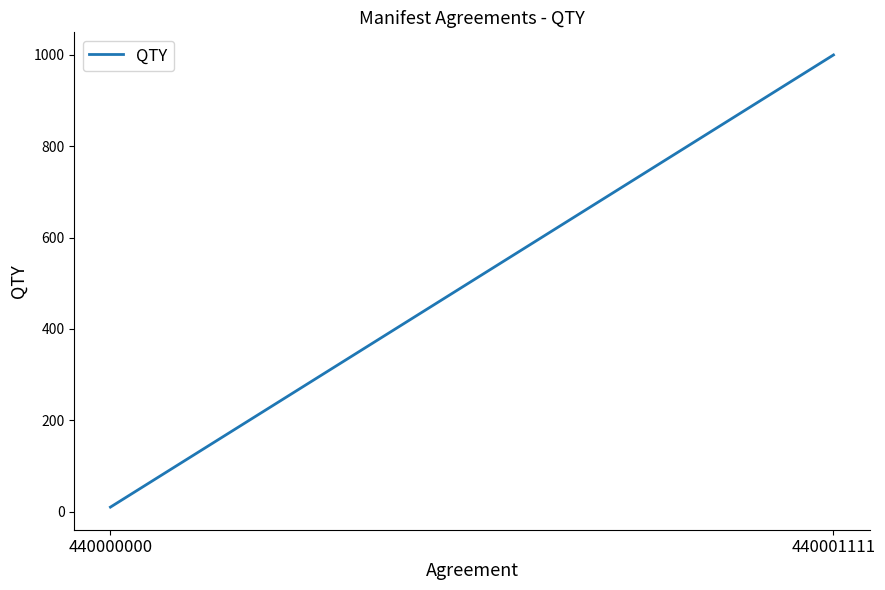

What is the change in value from 440000000 to 440001111?

+990